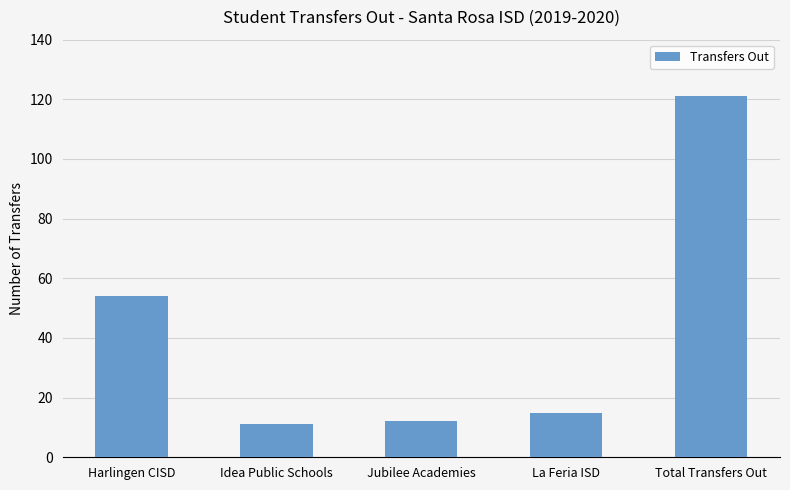

What is the label of the 3rd bar from the left?

Jubilee Academies